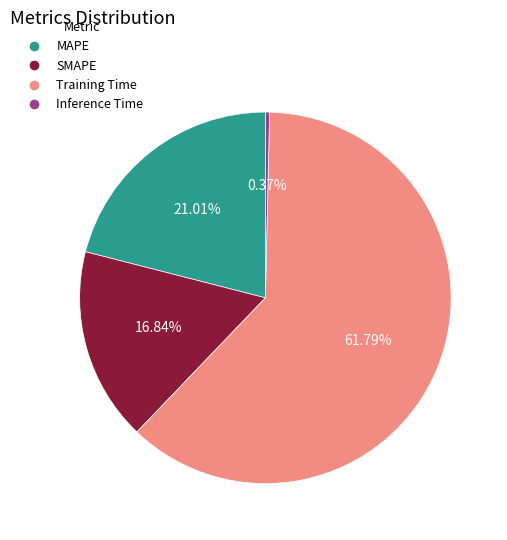

Rank the categories by value from lowest to highest.

Inference Time, SMAPE, MAPE, Training Time